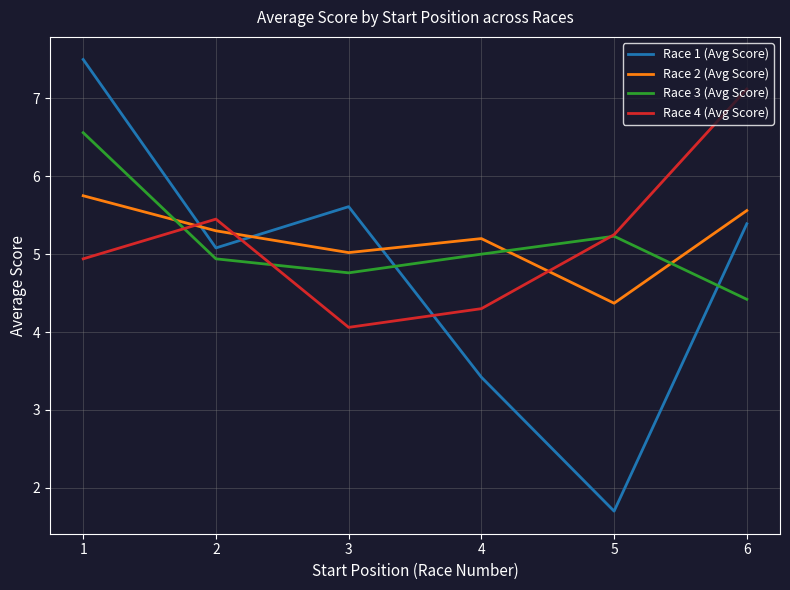

What is the greatest value displayed?

7.5